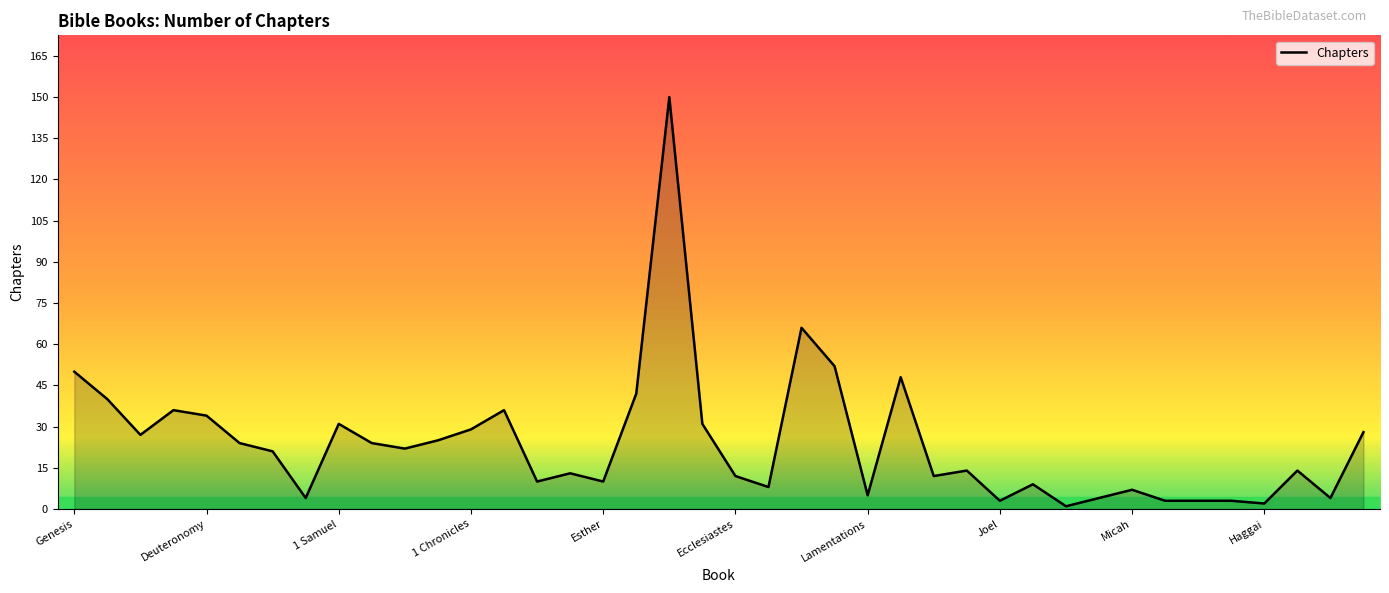

True or false: the data has more than 0 interior local peaks.

True